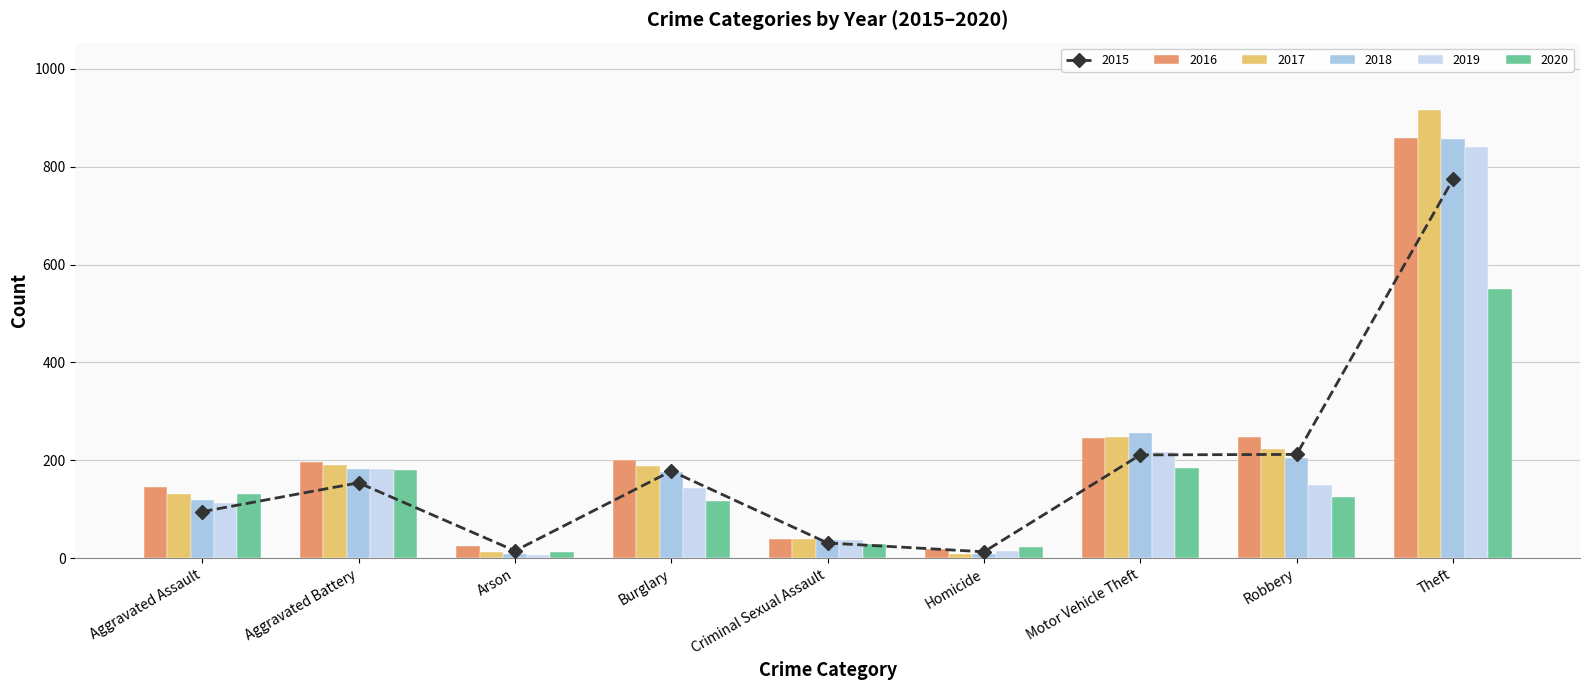

Are the bars grouped side by side (vs. stacked)?

Yes